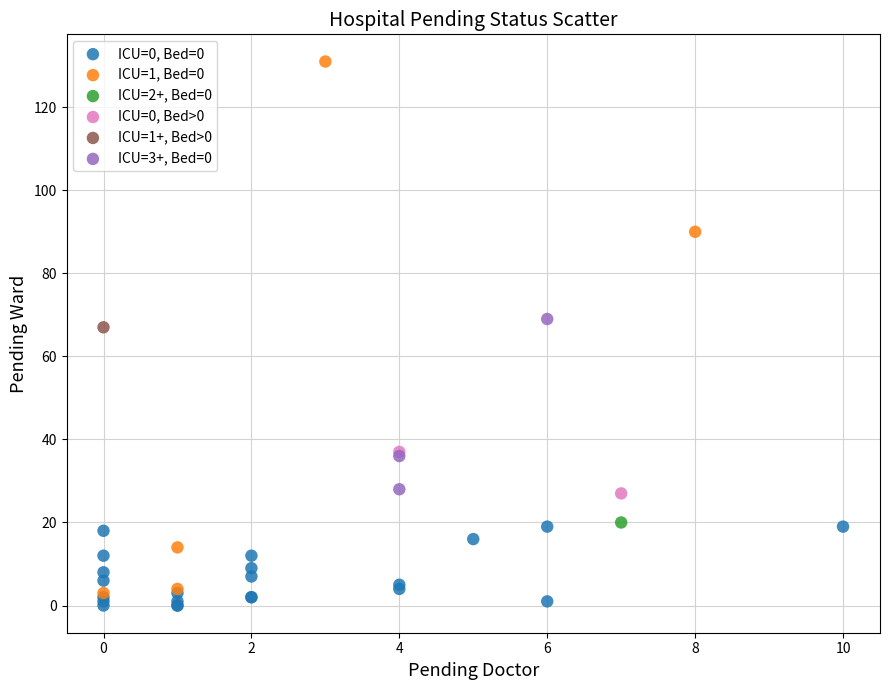

What are all the series names shown in the legend?

ICU=0, Bed=0, ICU=1, Bed=0, ICU=2+, Bed=0, ICU=0, Bed>0, ICU=1+, Bed>0, ICU=3+, Bed=0